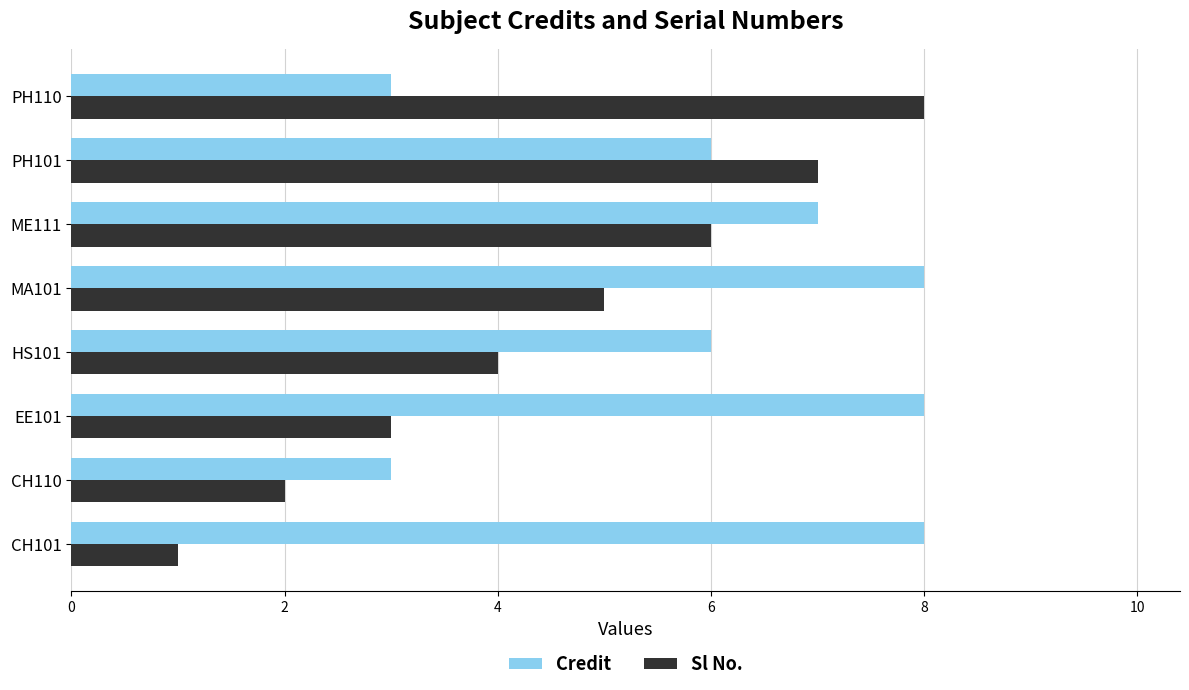

True or false: Sl No. has a value of 2 at MA101.

False